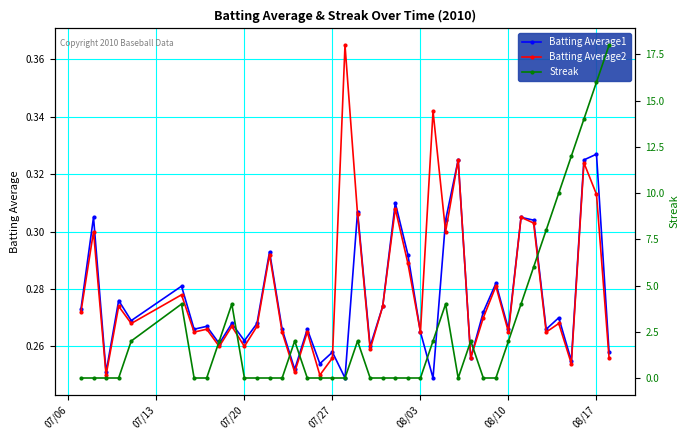

What is the difference between the maximum and minimum values in the Batting Average2 series?

0.1